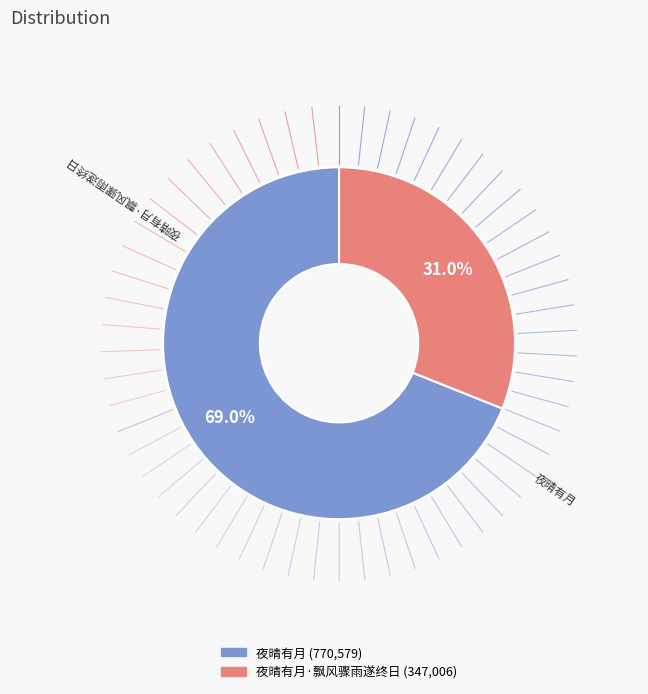

Is there any slice that represents more than half of the pie?

Yes